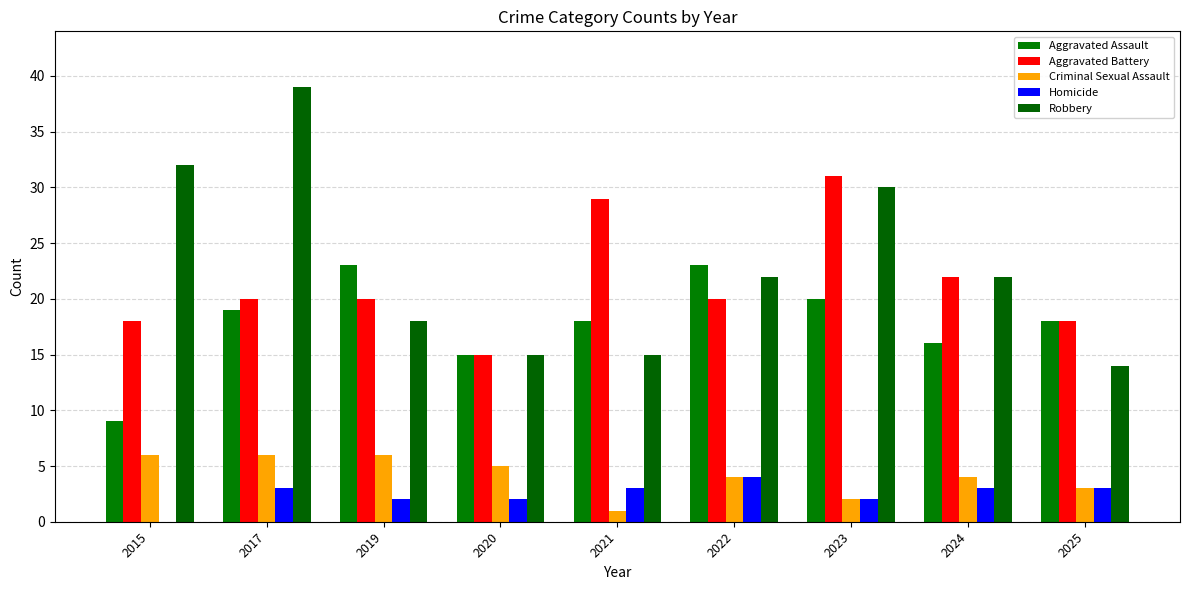

How many groups of bars are there?

9